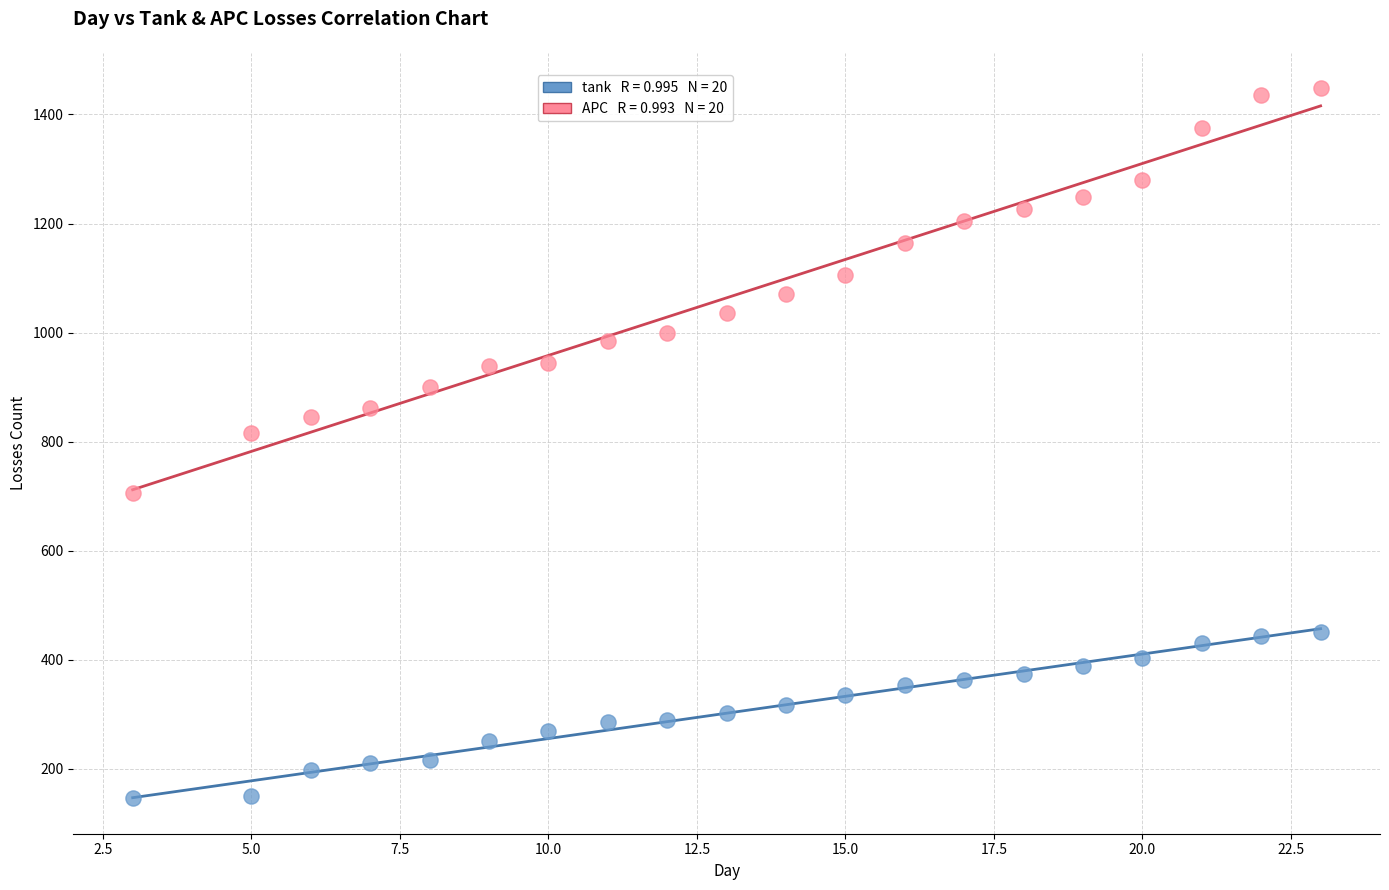

Across all data points, what is the range of X values (max minus min)?

20